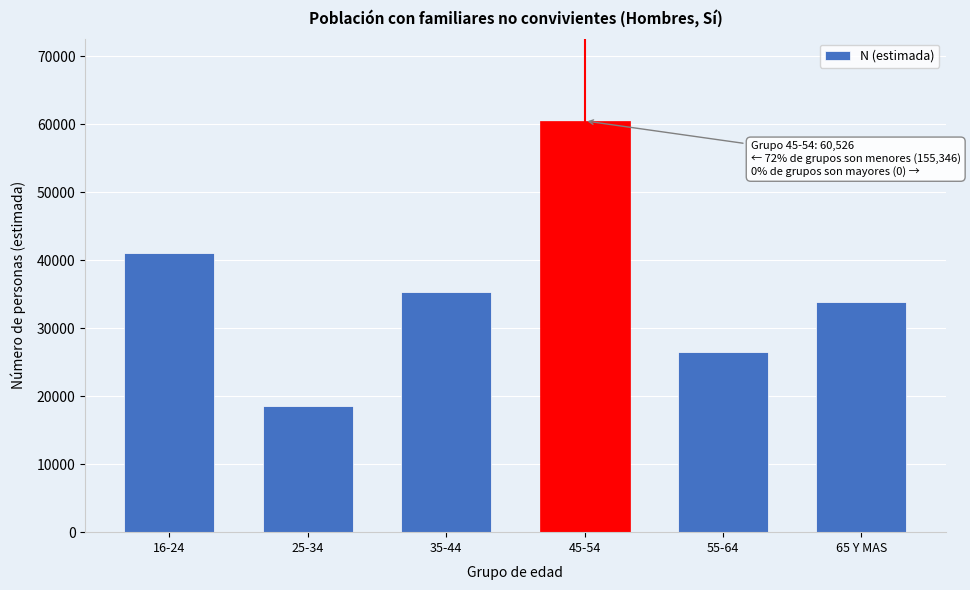

Reading left to right, list all the values displayed in this chart.

16-24=41019	25-34=18606	35-44=35297	45-54=60526	55-64=26558	65 Y MAS=33866